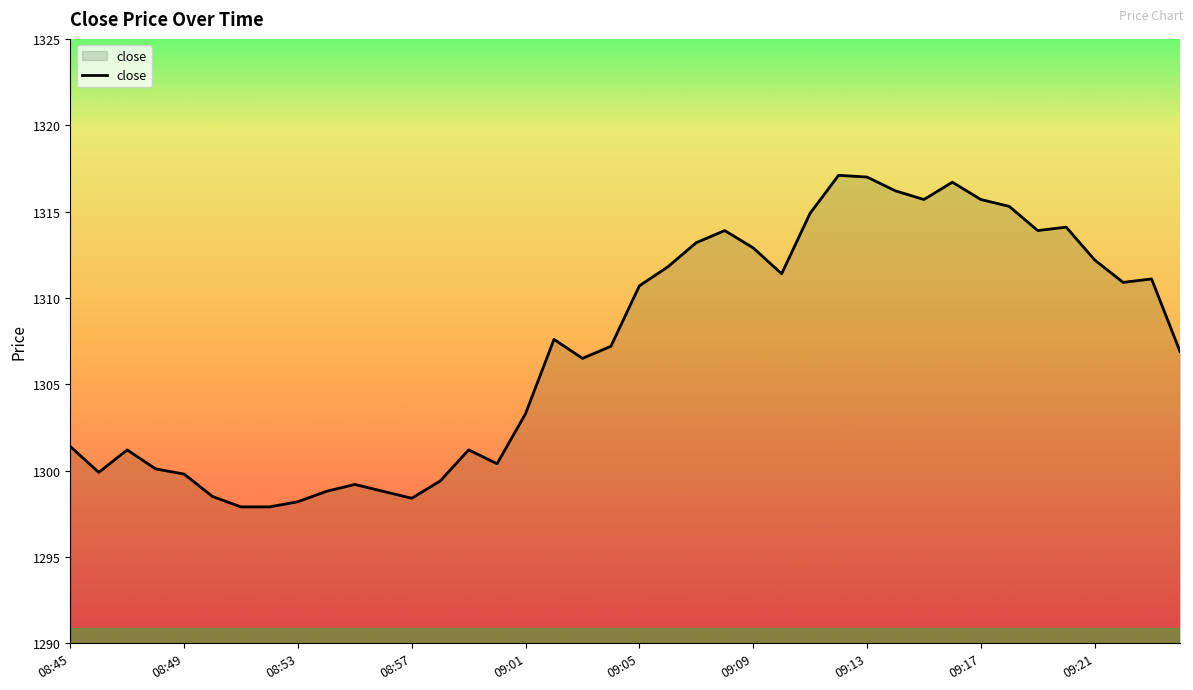

What is the minimum value shown in the chart?

1297.9